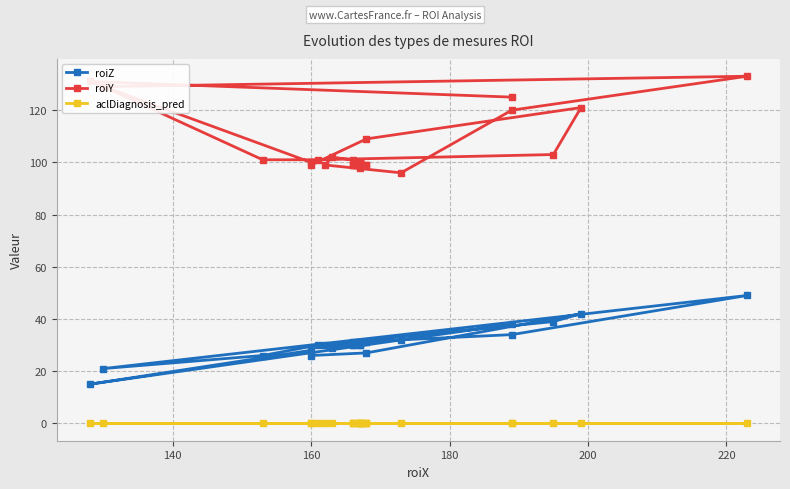

True or false: roiY has more than 2 interior local peaks.

True